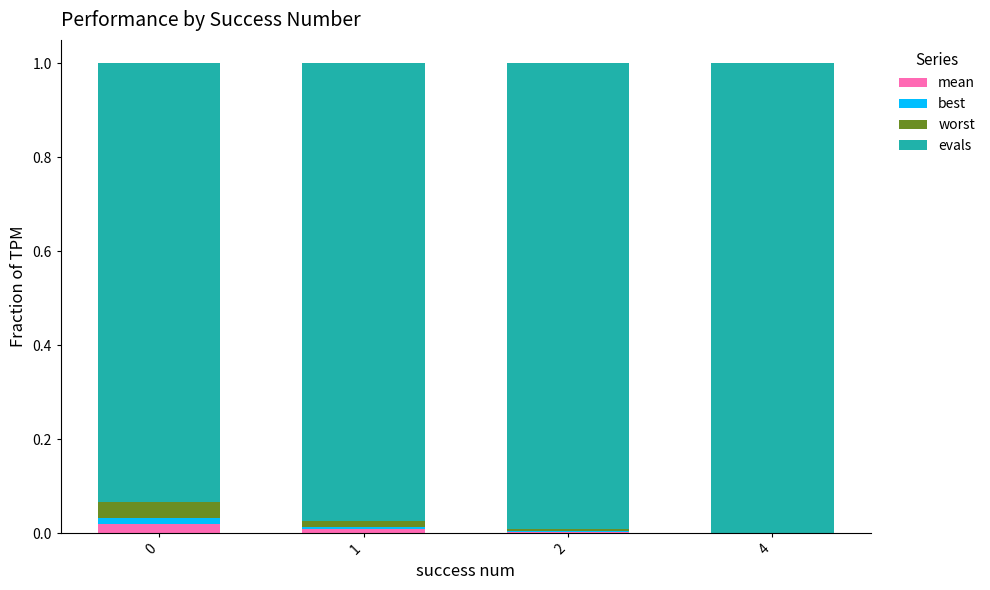

What are all the series names shown in the legend?

mean, best, worst, evals